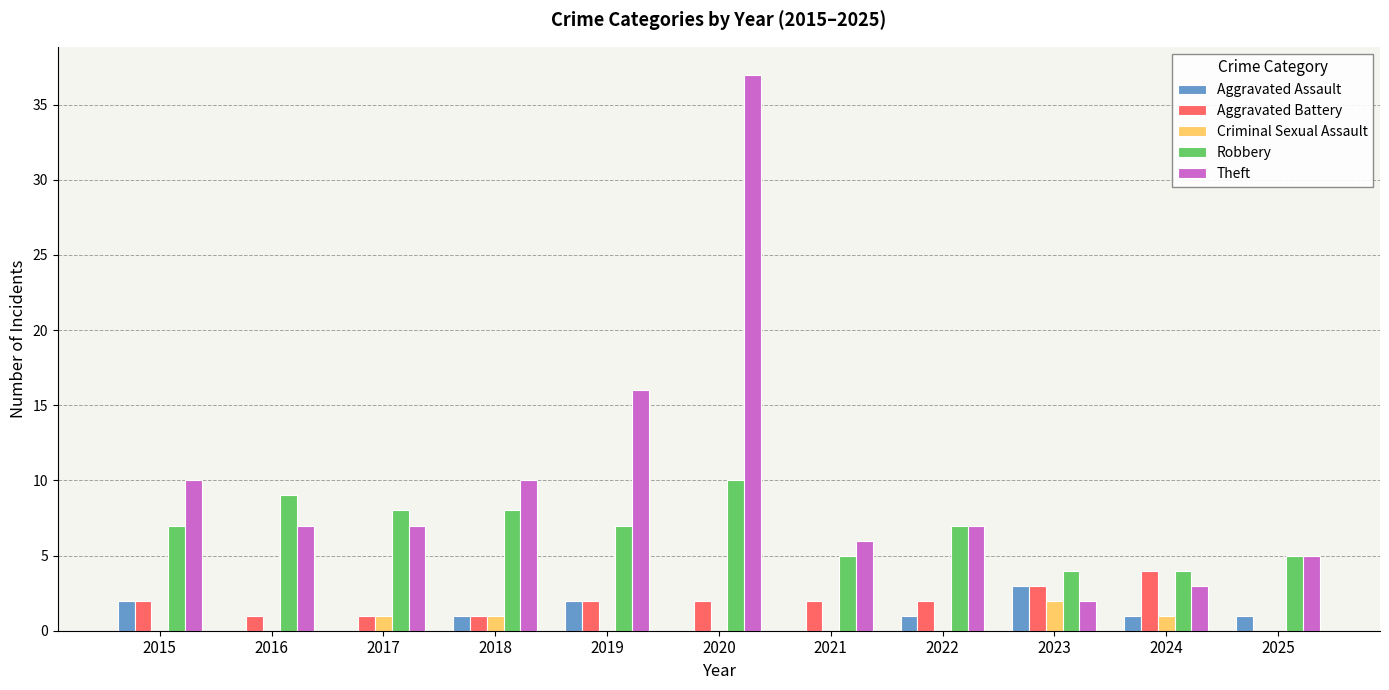

What is the difference between the Aggravated Battery values at 2016 and 2021?

1